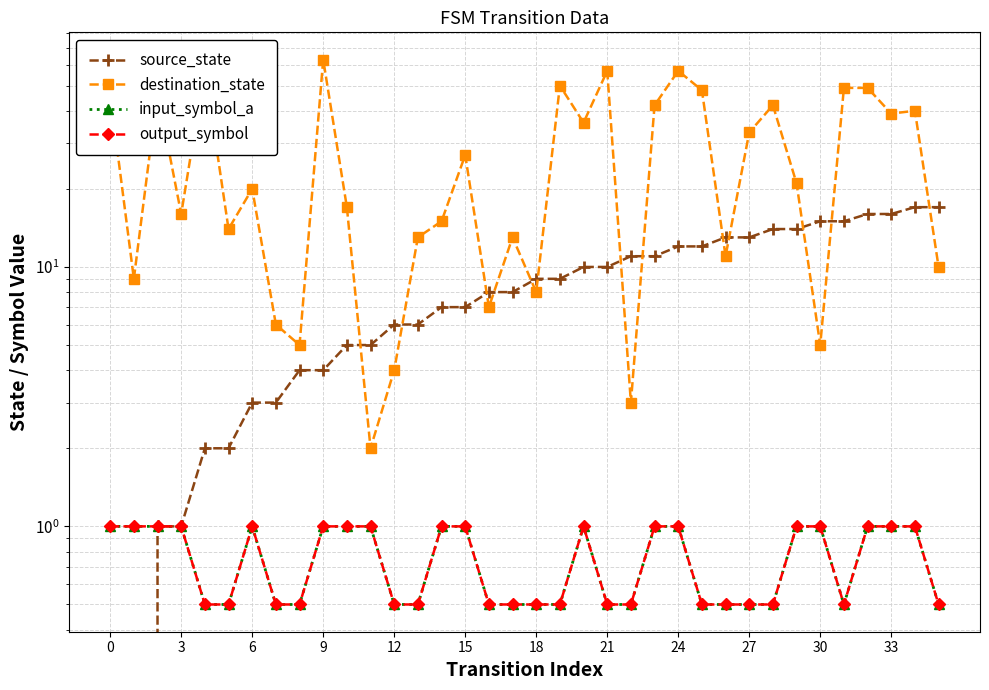

Where is the first local minimum for input_symbol_a?

31